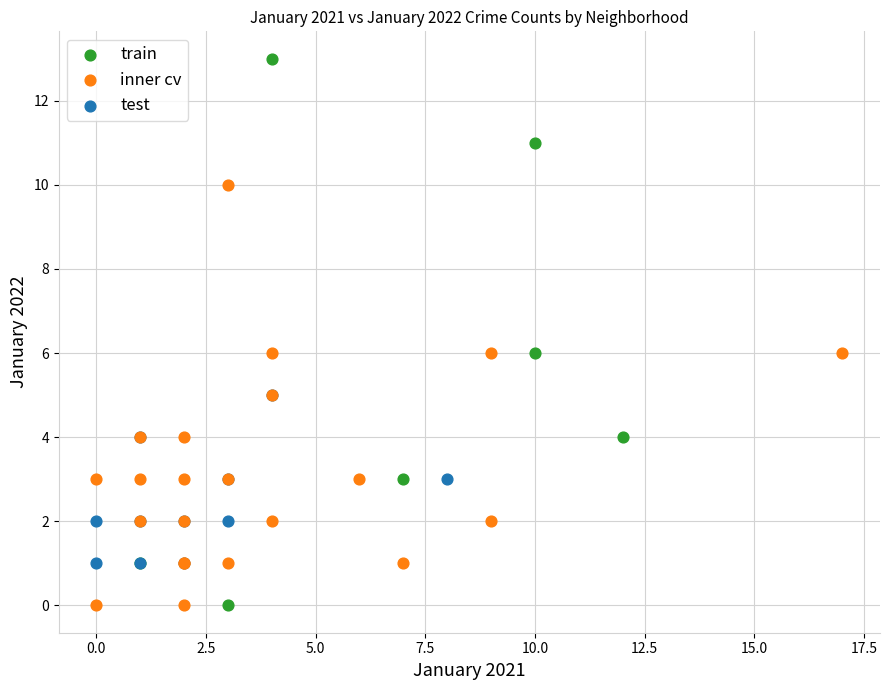

What are all the series names shown in the legend?

train, inner cv, test